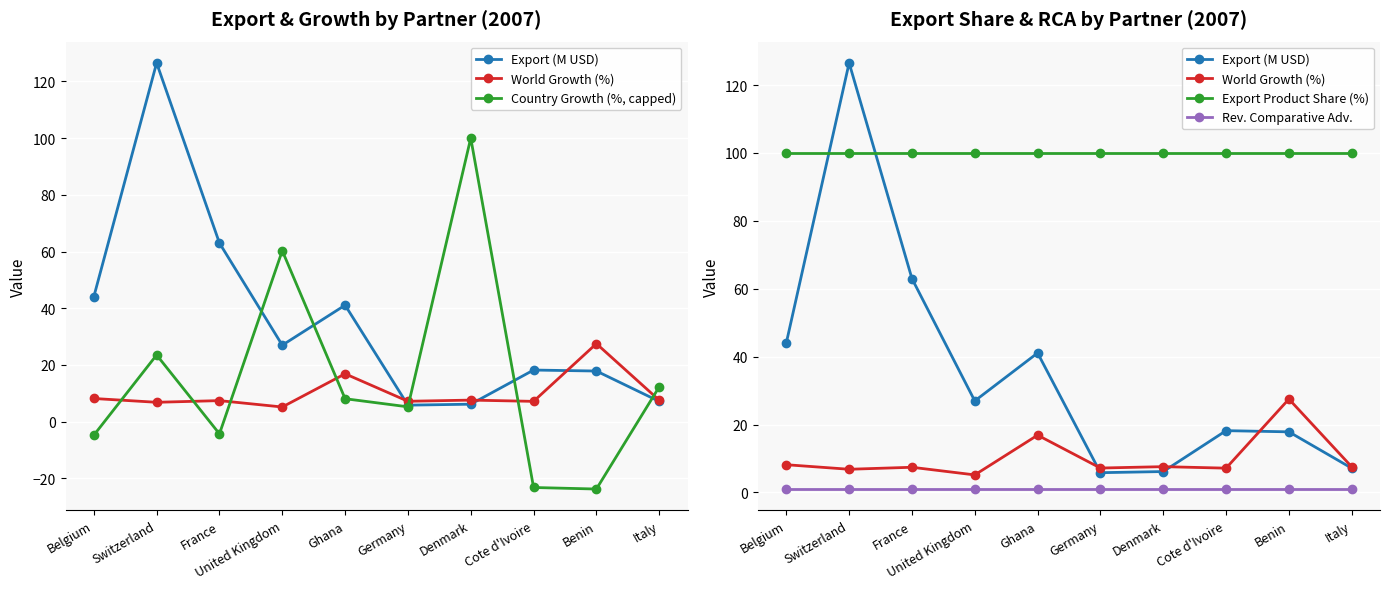

What is the total value across all series at United Kingdom?

193.4